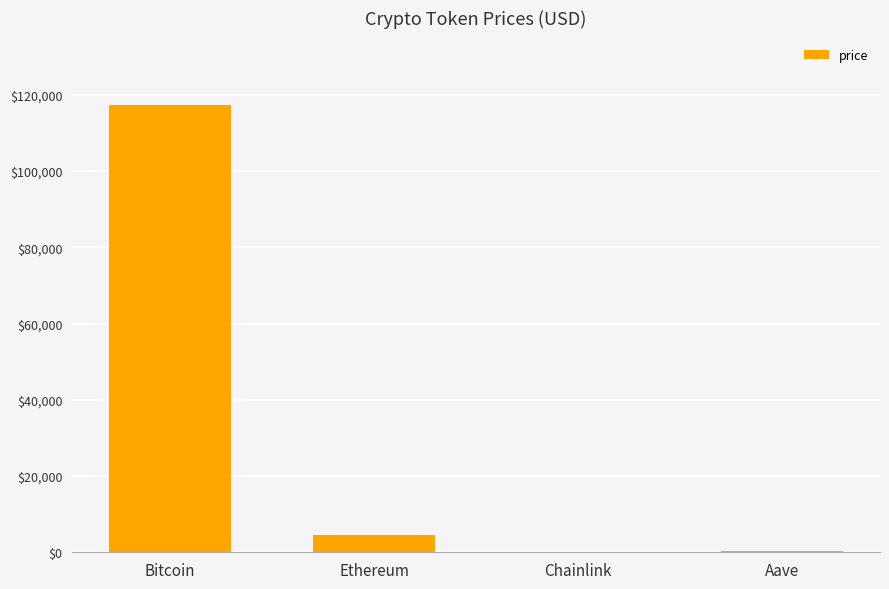

The value at Chainlink is 24.7. True or false?

True